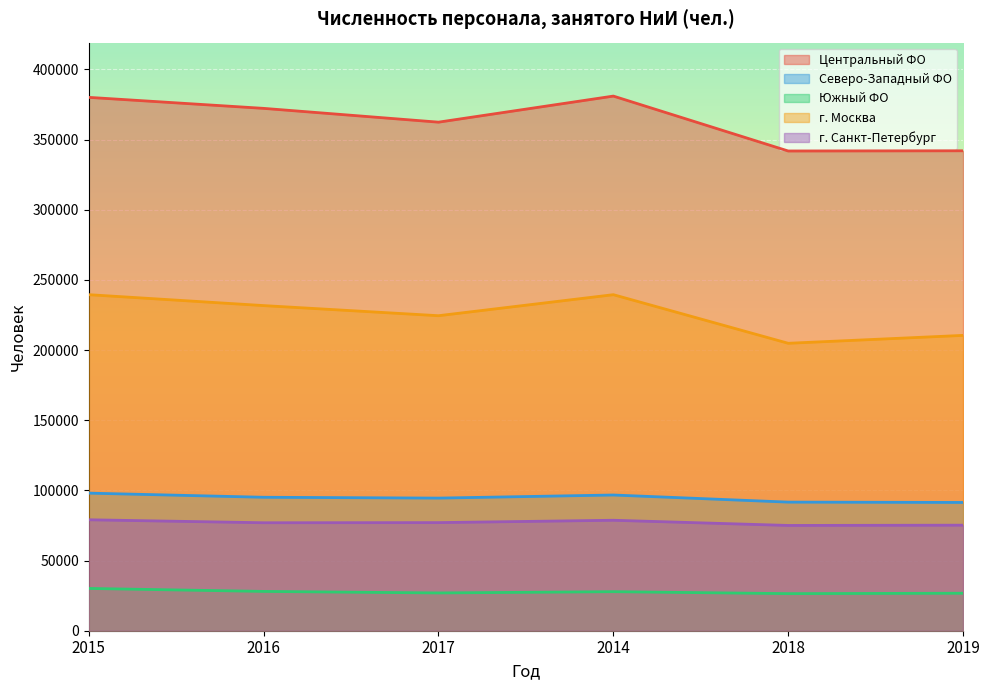

What is the sum of all г. Санкт-Петербург values?

462063